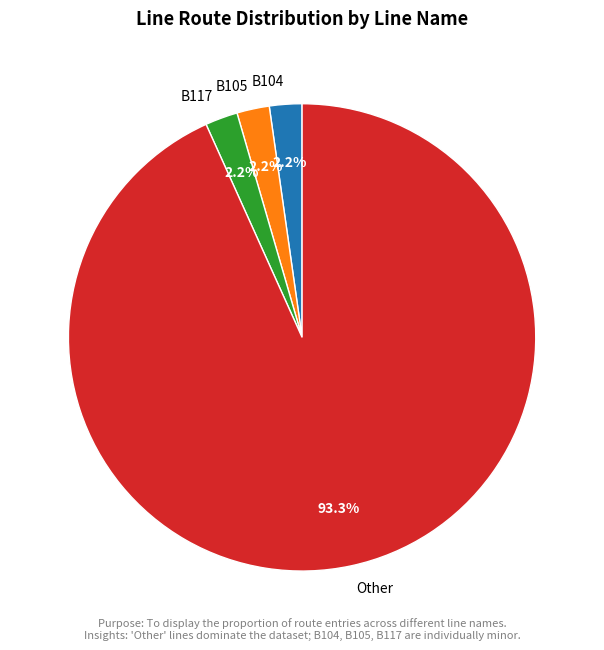

To the nearest percent, what is the combined percentage of B104 and B105?

4%